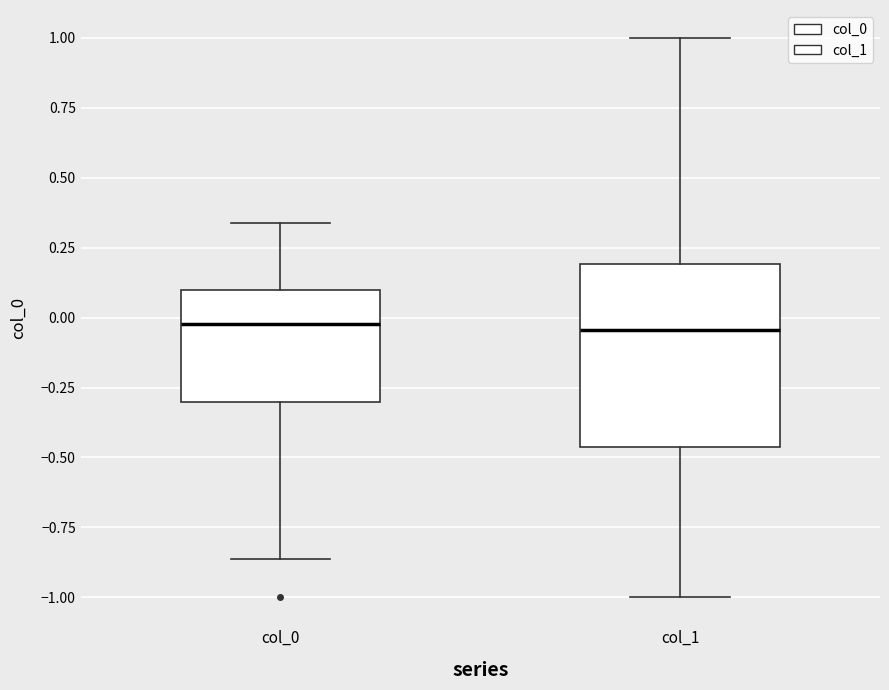

Reading left to right, read every box against the y-axis: the position of its median line, the range the box covers, and the ends of its whiskers. The values are not printed on the chart, so give them approximately, as read against the axis.

col_0: median 0.00, box -0.30 to 0.10, whiskers -0.85 to 0.35
col_1: median -0.05, box -0.45 to 0.20, whiskers -1.00 to 1.00